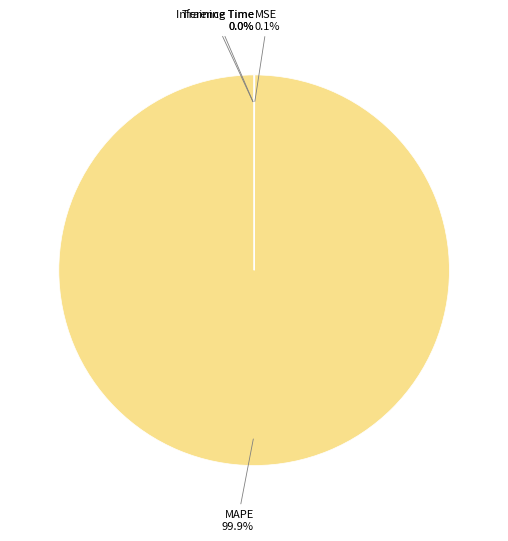

To the nearest percent, what is the average slice percentage?

25%